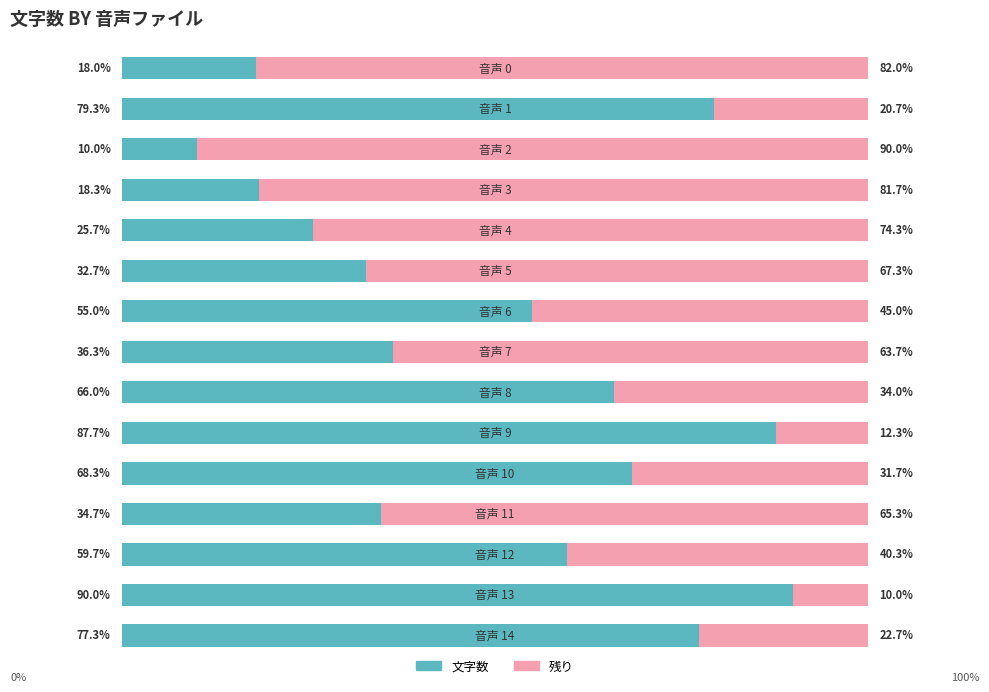

What are all the series names shown in the legend?

文字数, 残り